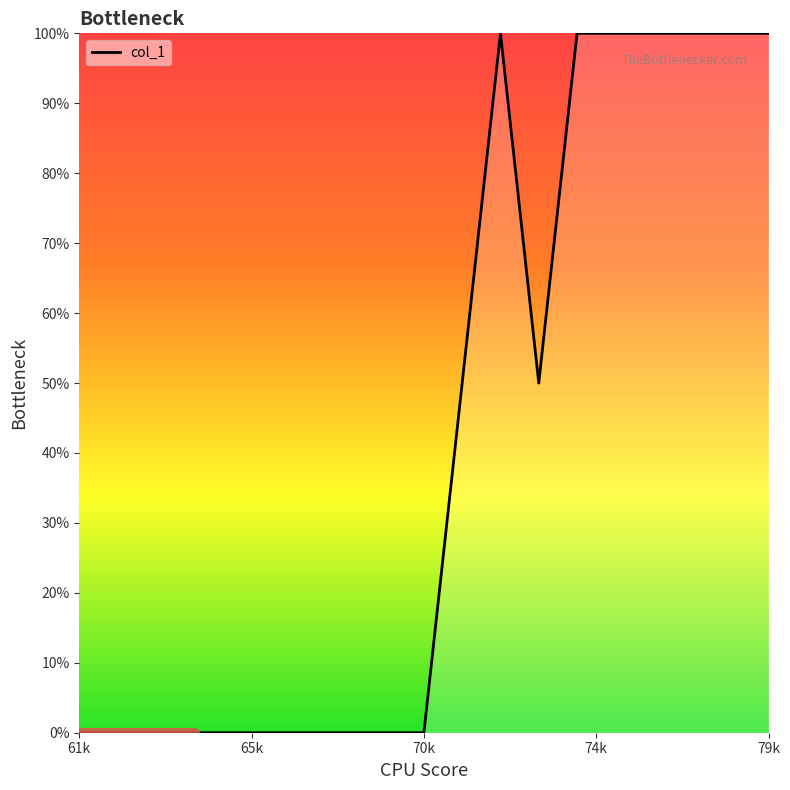

What is the difference between the maximum and minimum values?

100